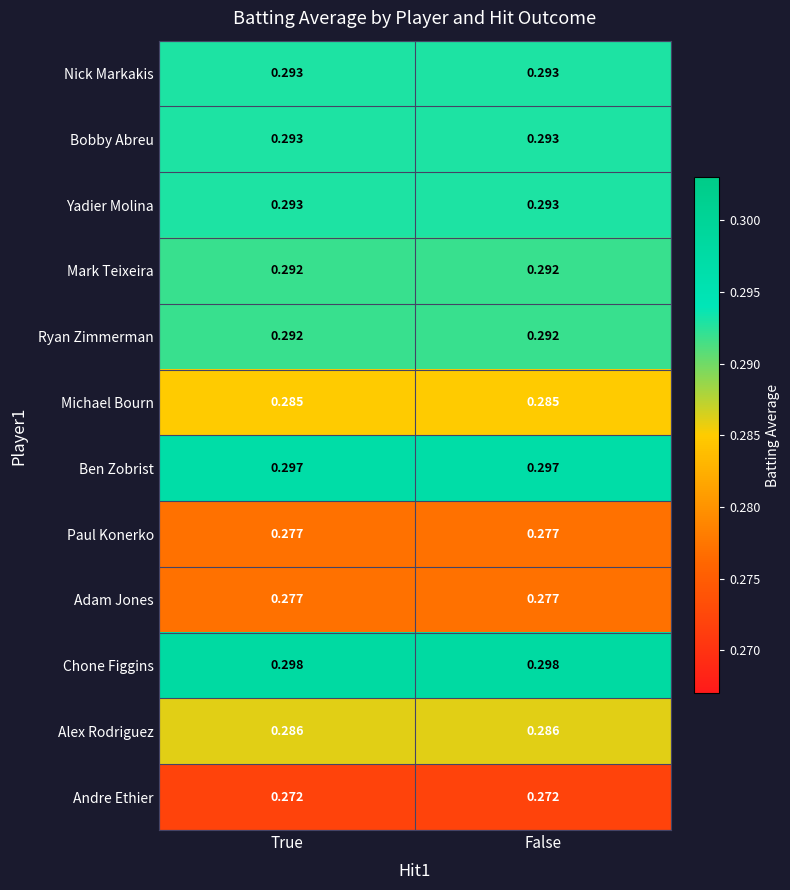

Is the value of Michael Bourn at True greater than the value of Paul Konerko at True?

Yes